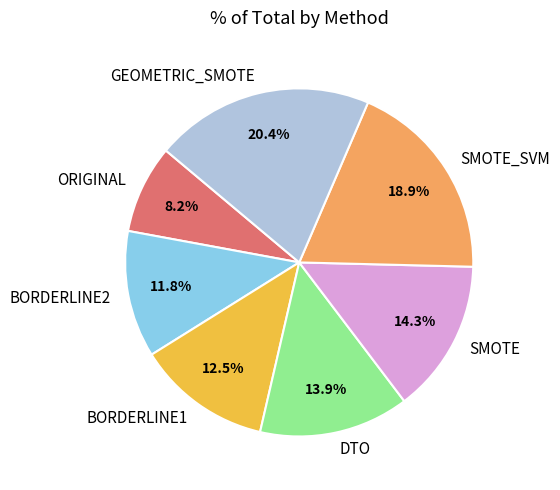

How many segments does this pie chart have?

7